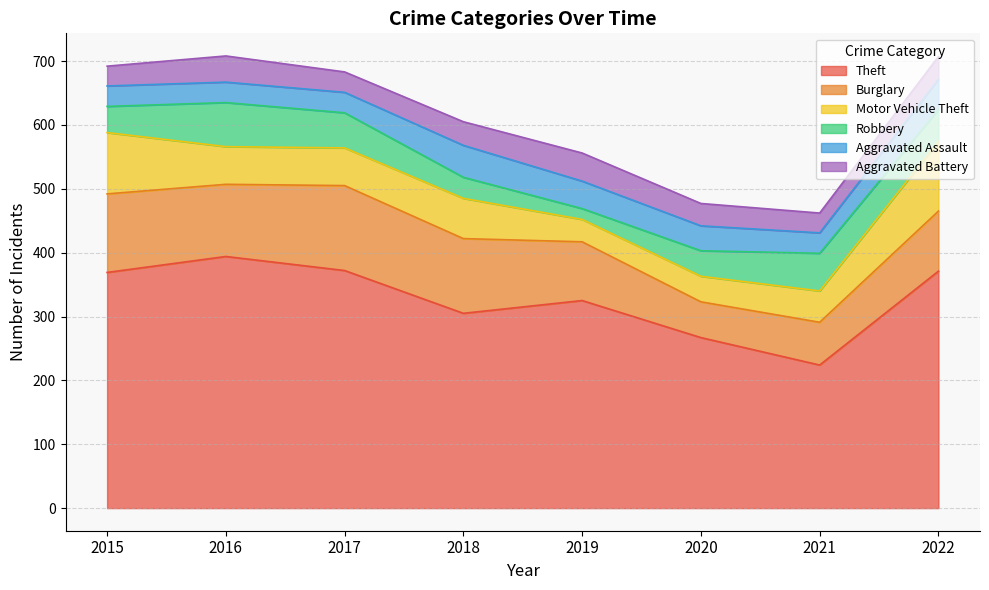

True or false: Theft has a value of 305 at 2018.

True